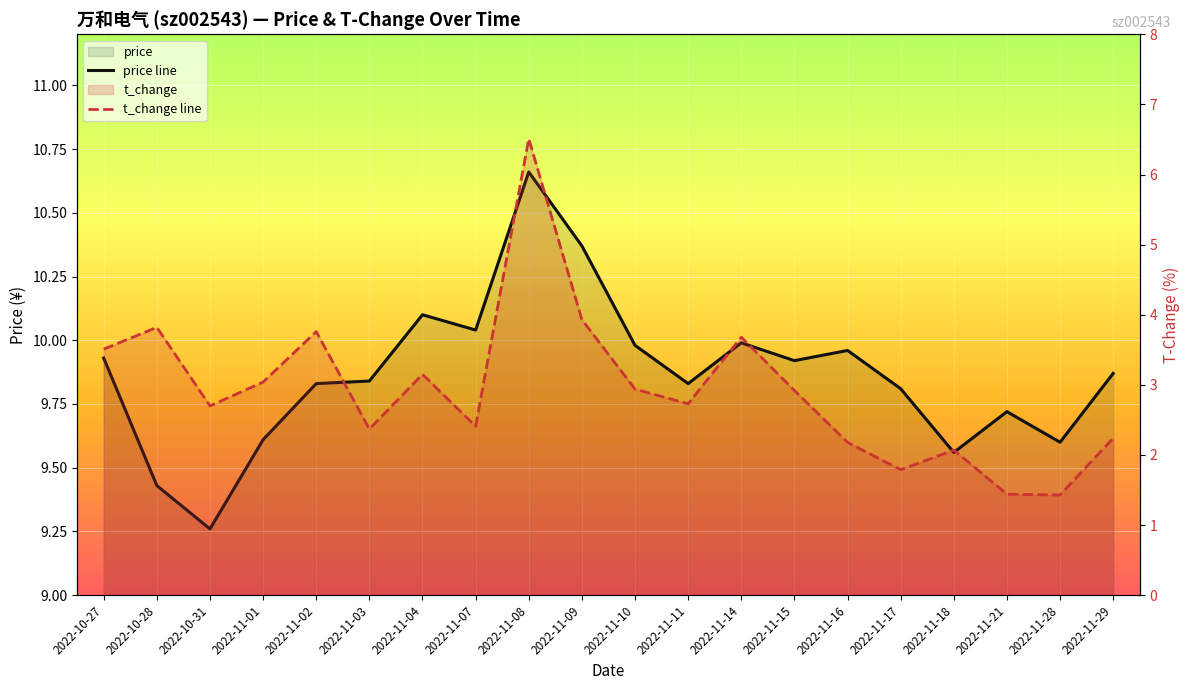

True or false: price line and t_change line cross at least once.

False